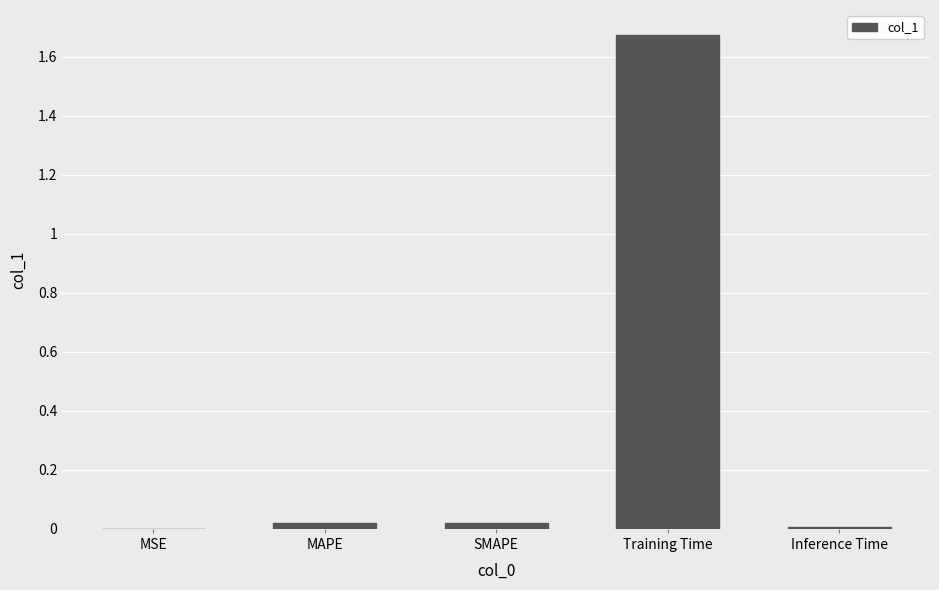

The value at Training Time is 0.4. True or false?

False